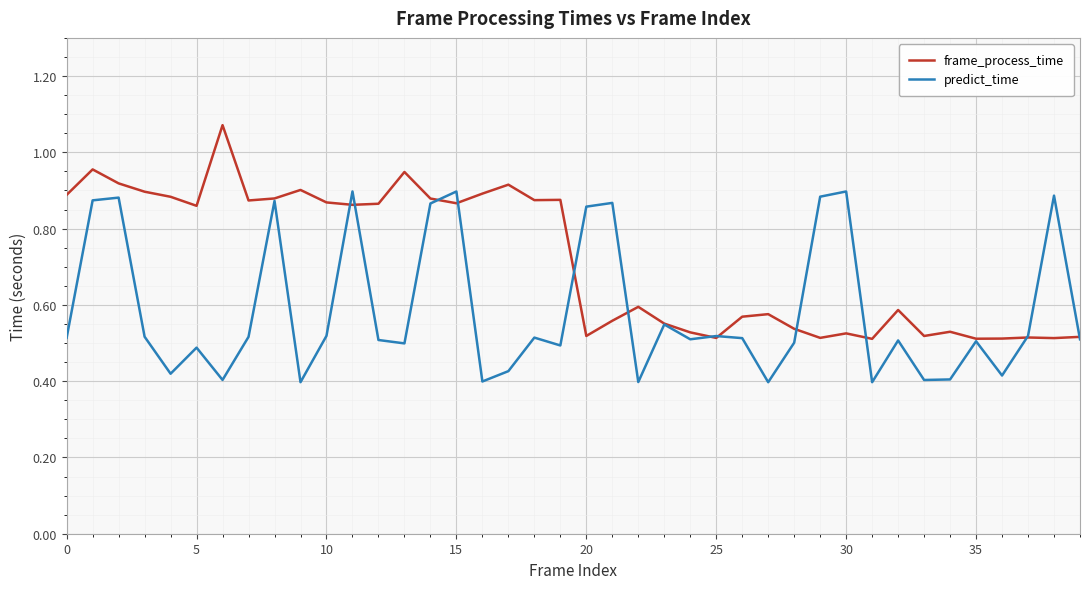

Which series has the largest total across all categories?

frame_process_time